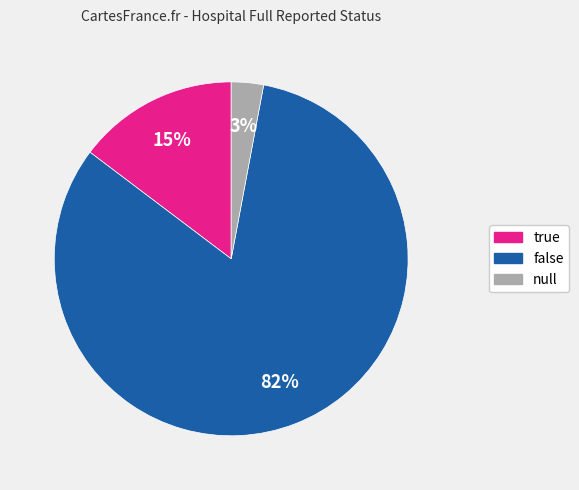

How many segments does this pie chart have?

3